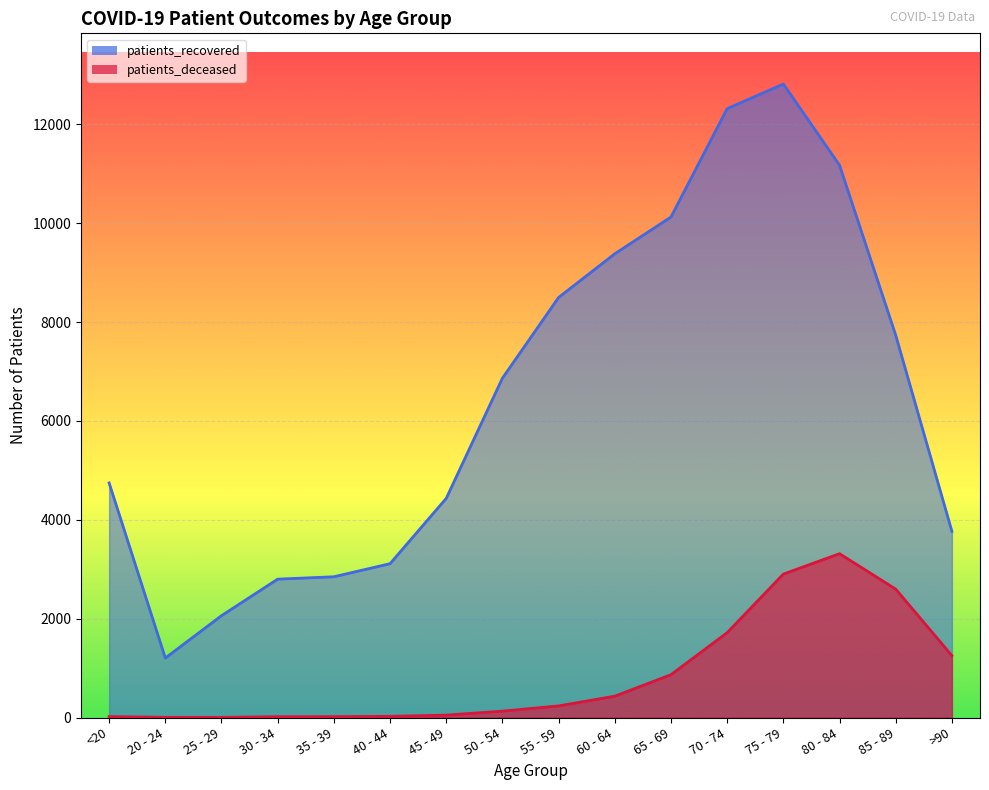

Which series has the largest range (max minus min)?

patients_recovered